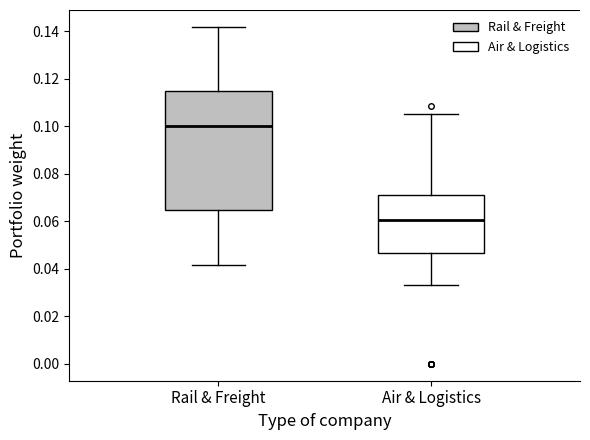

Reading left to right, read every box against the y-axis: the position of its median line, the range the box covers, and the ends of its whiskers. The values are not printed on the chart, so give them approximately, as read against the axis.

Rail & Freight: median 0.100, box 0.064 to 0.114, whiskers 0.042 to 0.142
Air & Logistics: median 0.060, box 0.046 to 0.072, whiskers 0.034 to 0.106